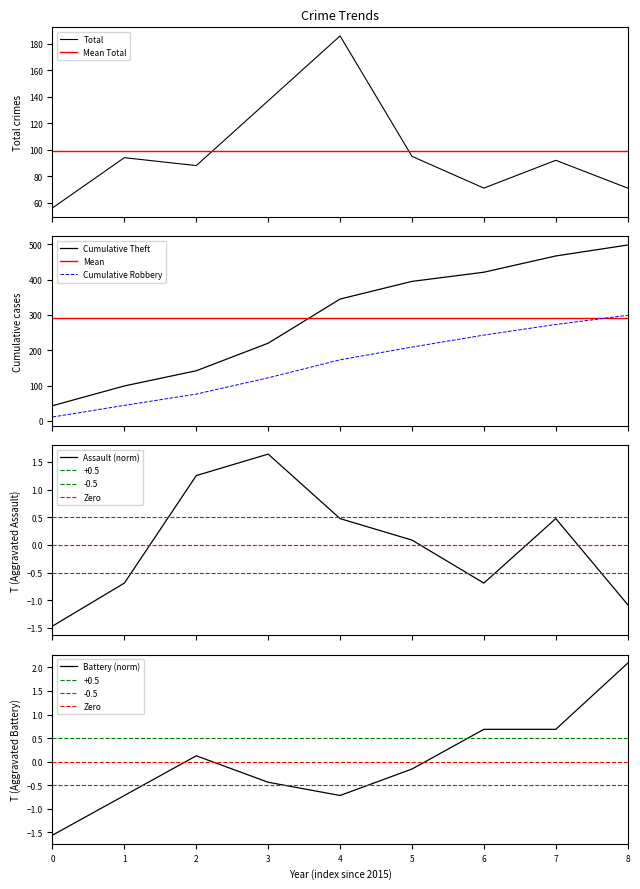

What is the highest value of the Total series?

186